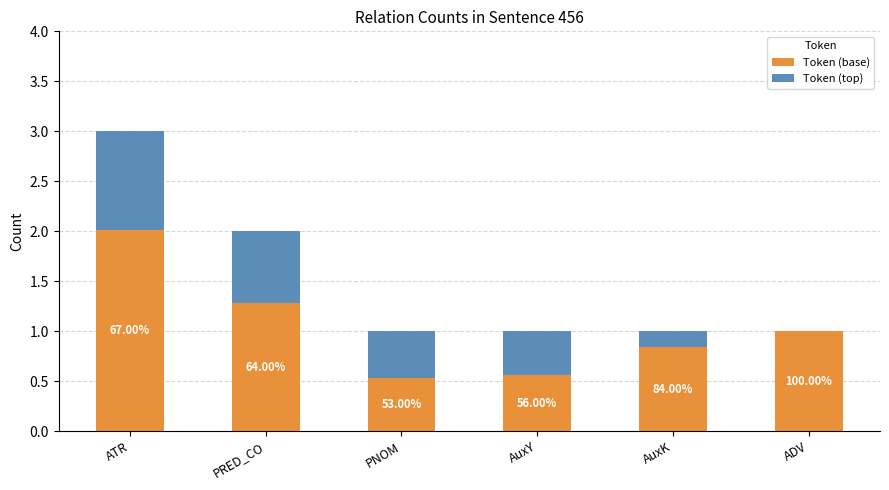

Does the chart contain stacked bars?

Yes